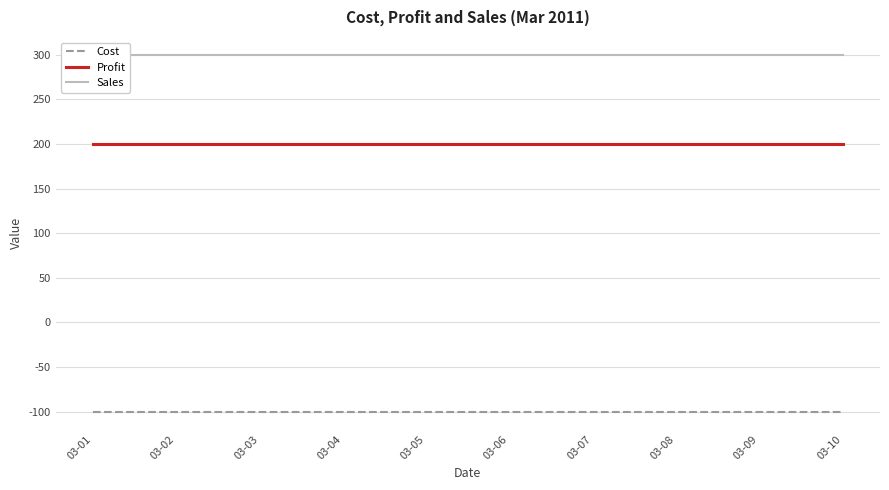

Which series has the largest total across all categories?

Sales